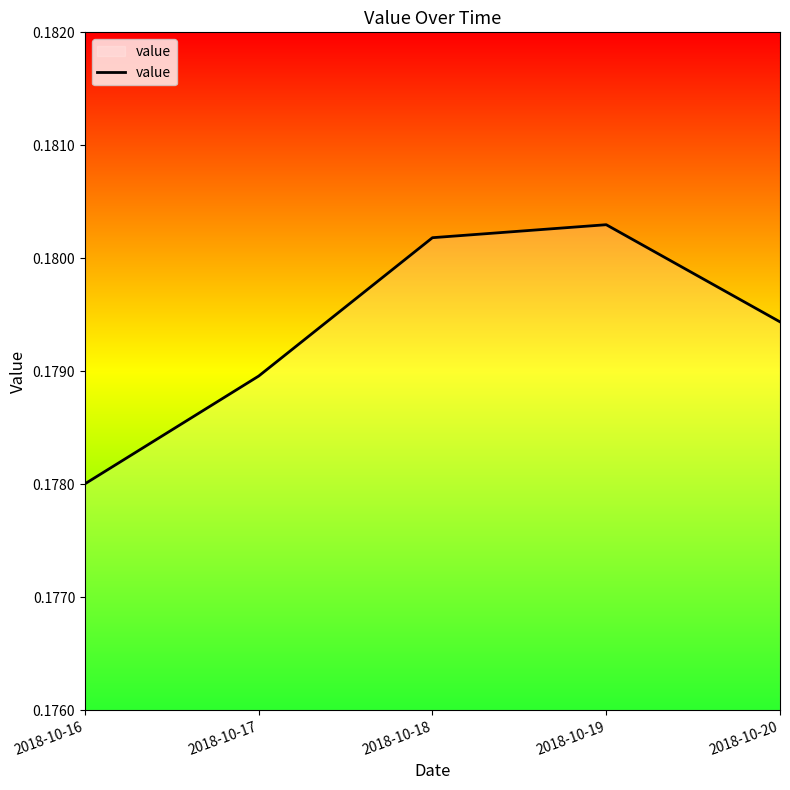

What is the sum of the values at 2018-10-20 and 2018-10-16?

0.4